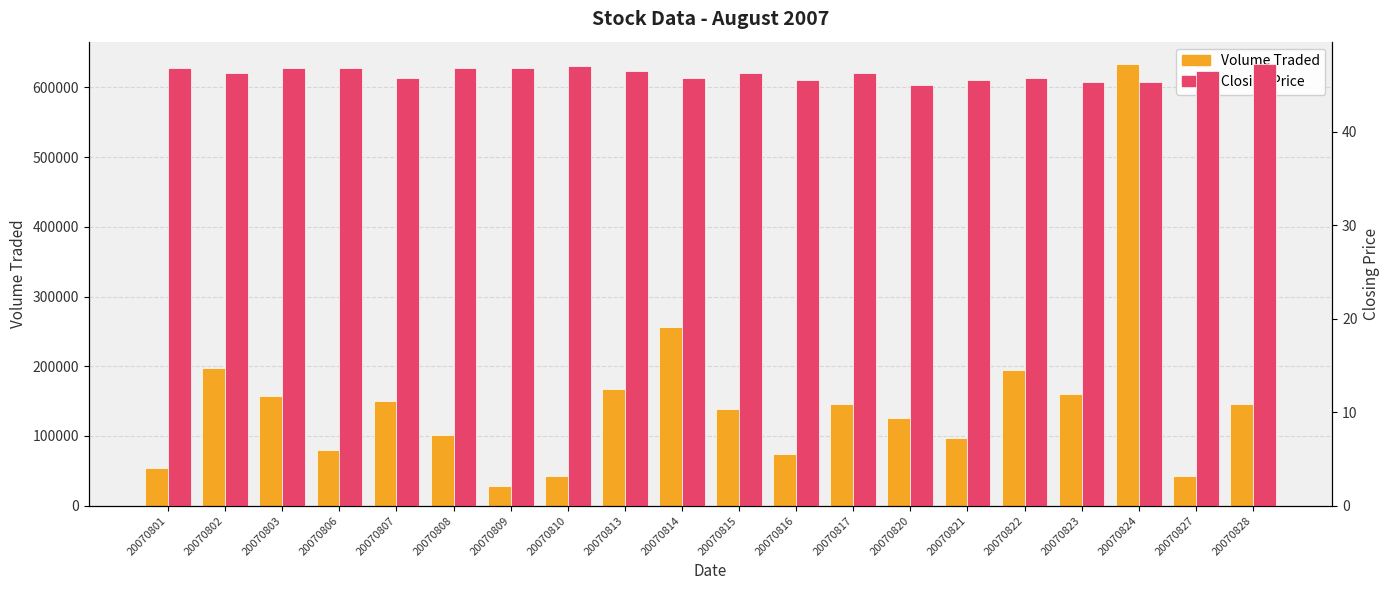

What is the greatest value displayed?

633700.0